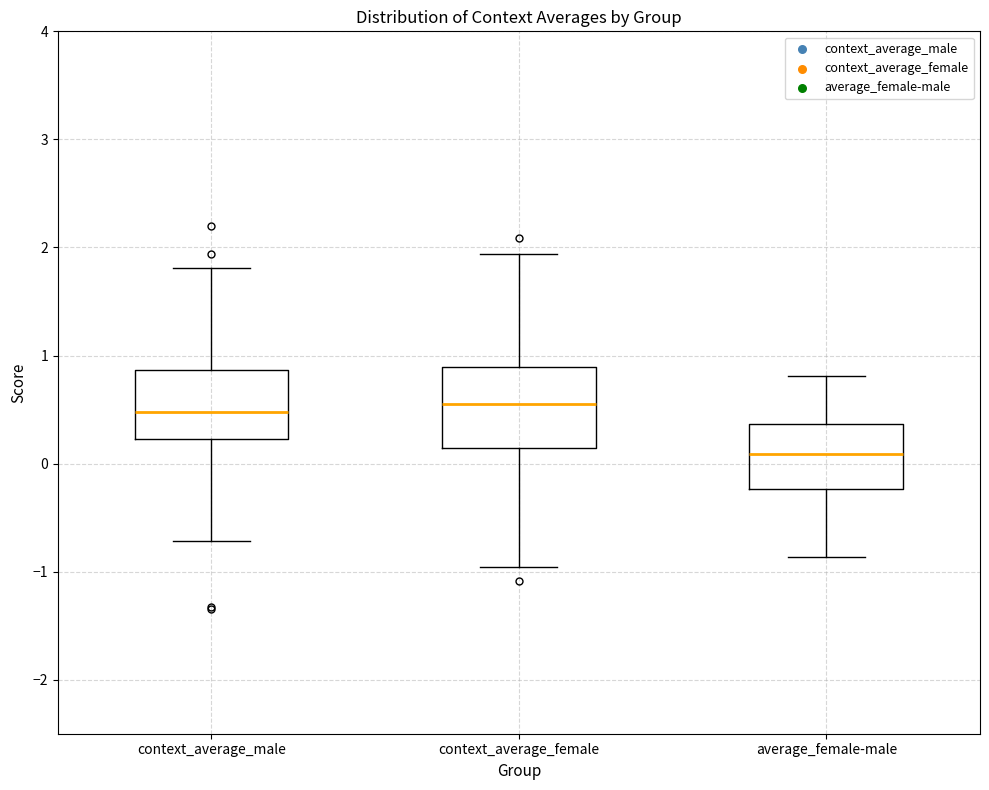

Reading left to right, read every box against the y-axis: the position of its median line, the range the box covers, and the ends of its whiskers. The values are not printed on the chart, so give them approximately, as read against the axis.

context_average_male: median 0.5, box 0.2 to 0.9, whiskers -0.7 to 1.8
context_average_female: median 0.6, box 0.1 to 0.9, whiskers -1.0 to 1.9
average_female-male: median 0.1, box -0.2 to 0.4, whiskers -0.9 to 0.8